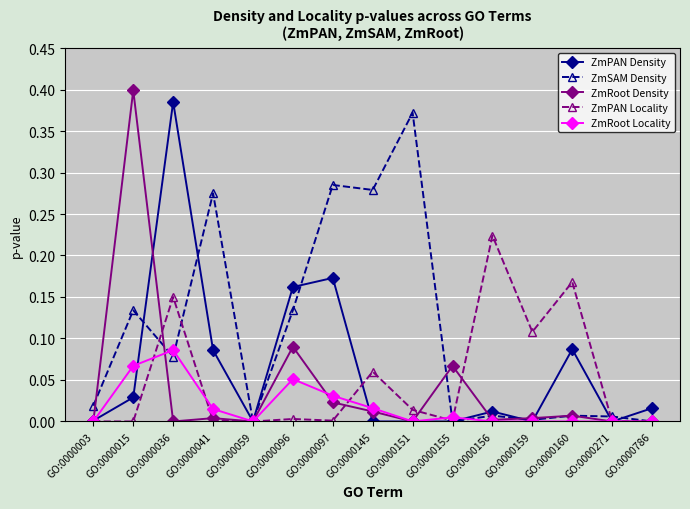

At which category does ZmPAN Density reach its first local peak?

GO:0000036